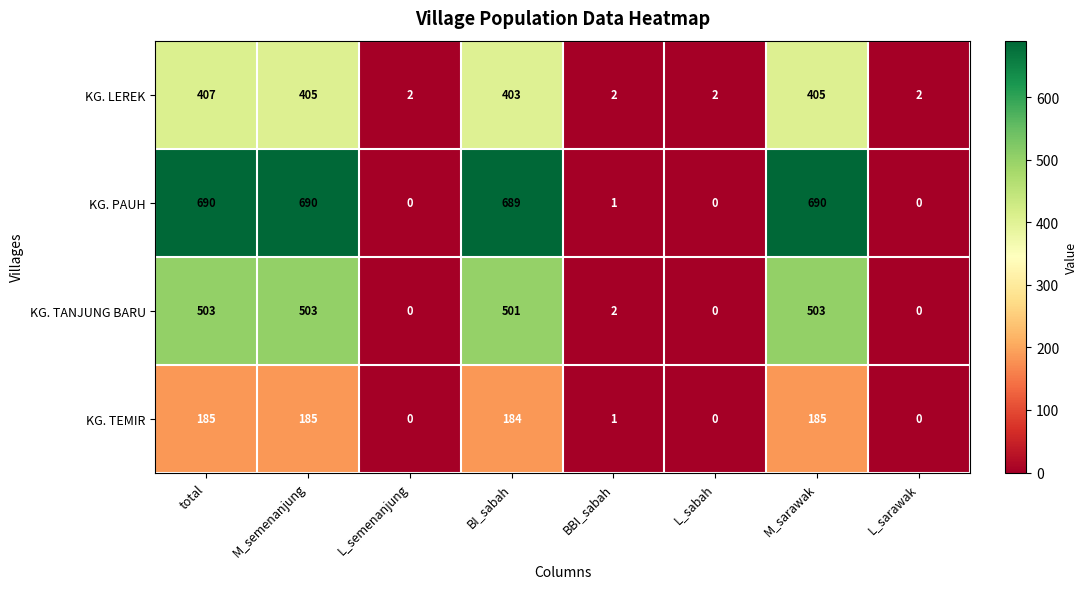

True or false: KG. TEMIR has a value of 185 at M_sarawak.

True